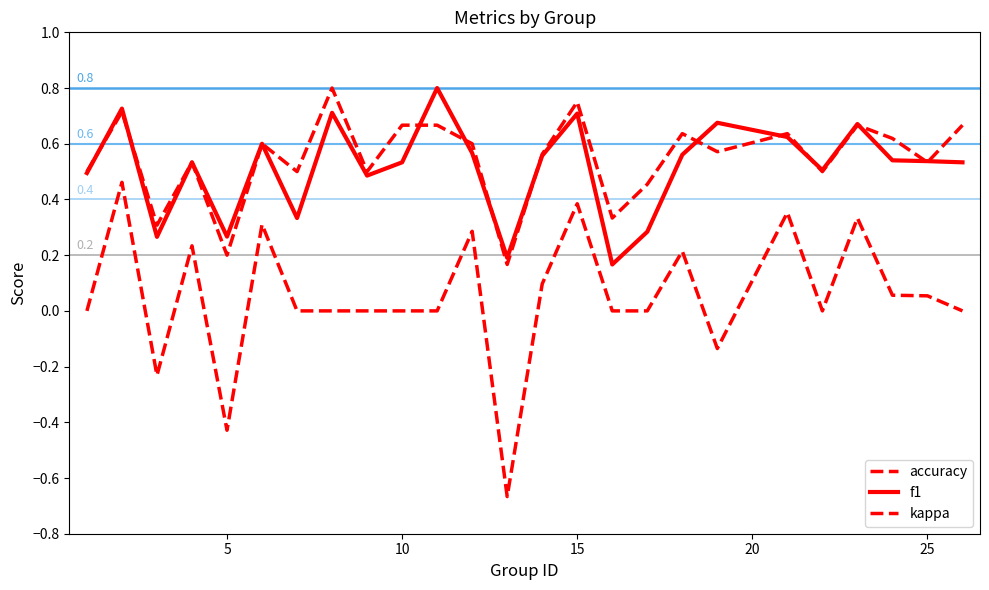

How many lines are shown in the chart?

3